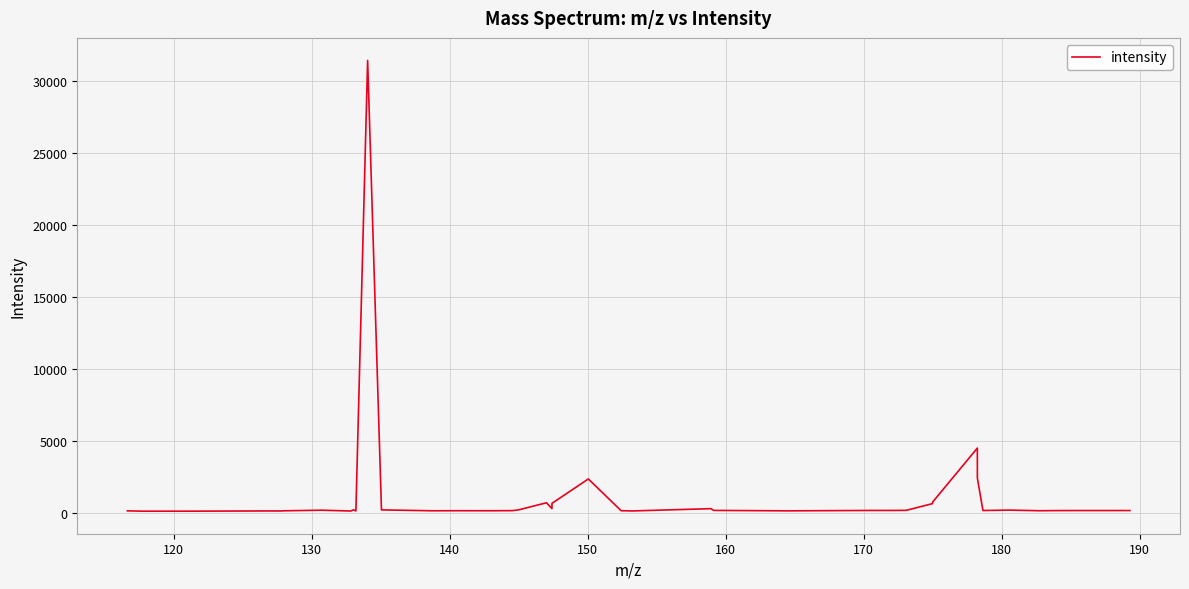

What is the greatest value displayed?

31461.2